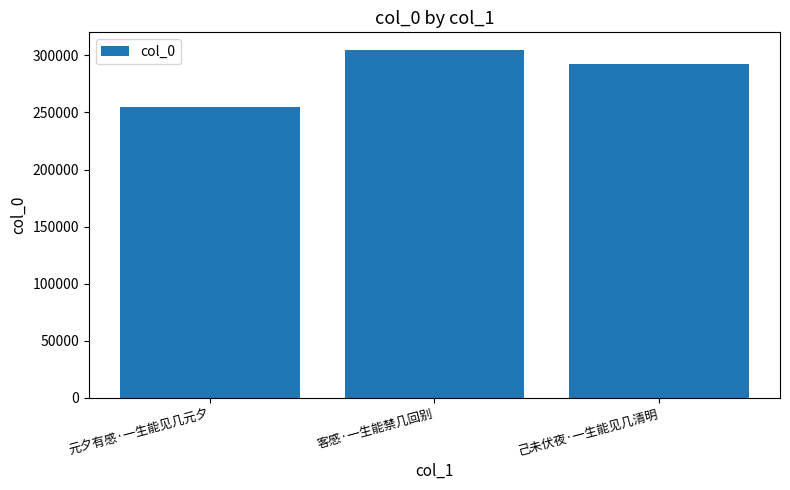

At which category does the chart reach its peak across all series?

客感·一生能禁几回别